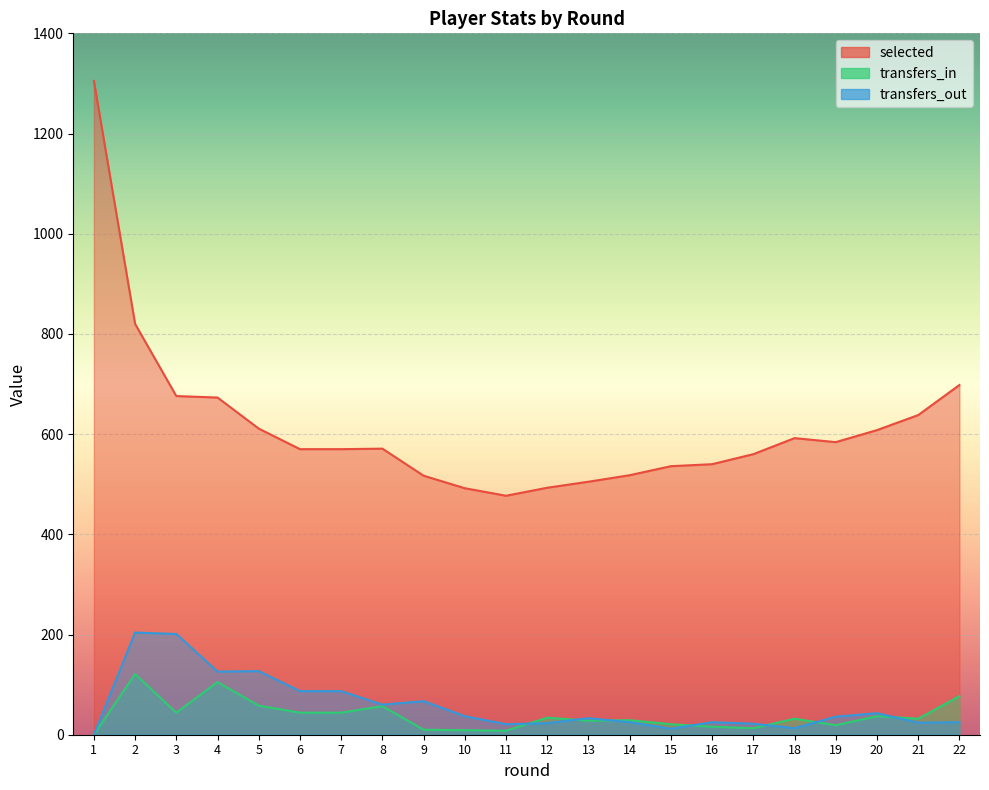

Which series has the largest range (max minus min)?

selected